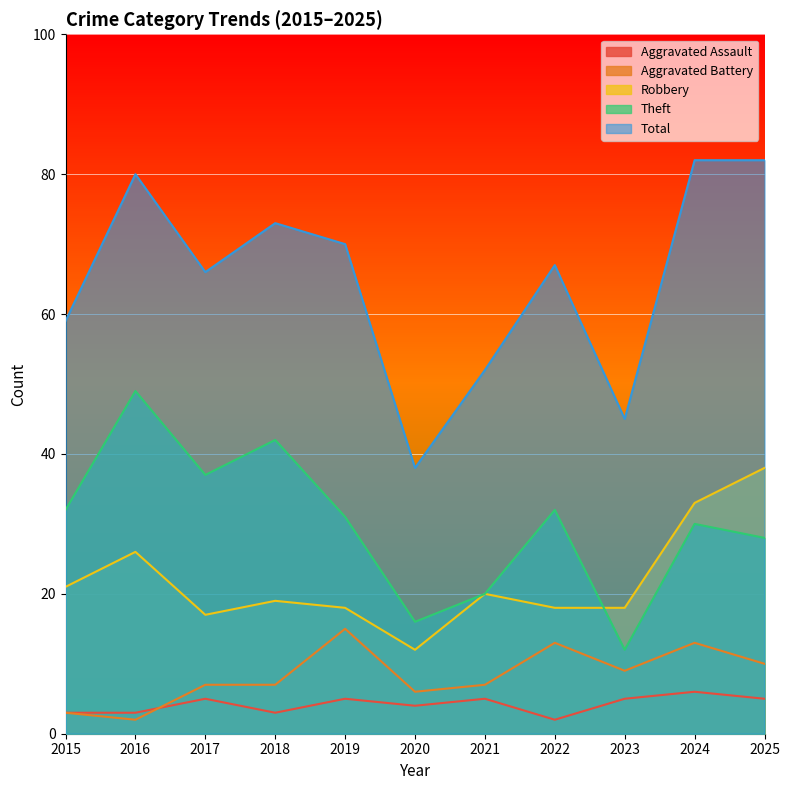

The Theft series shows 28 at 2025. True or false?

True